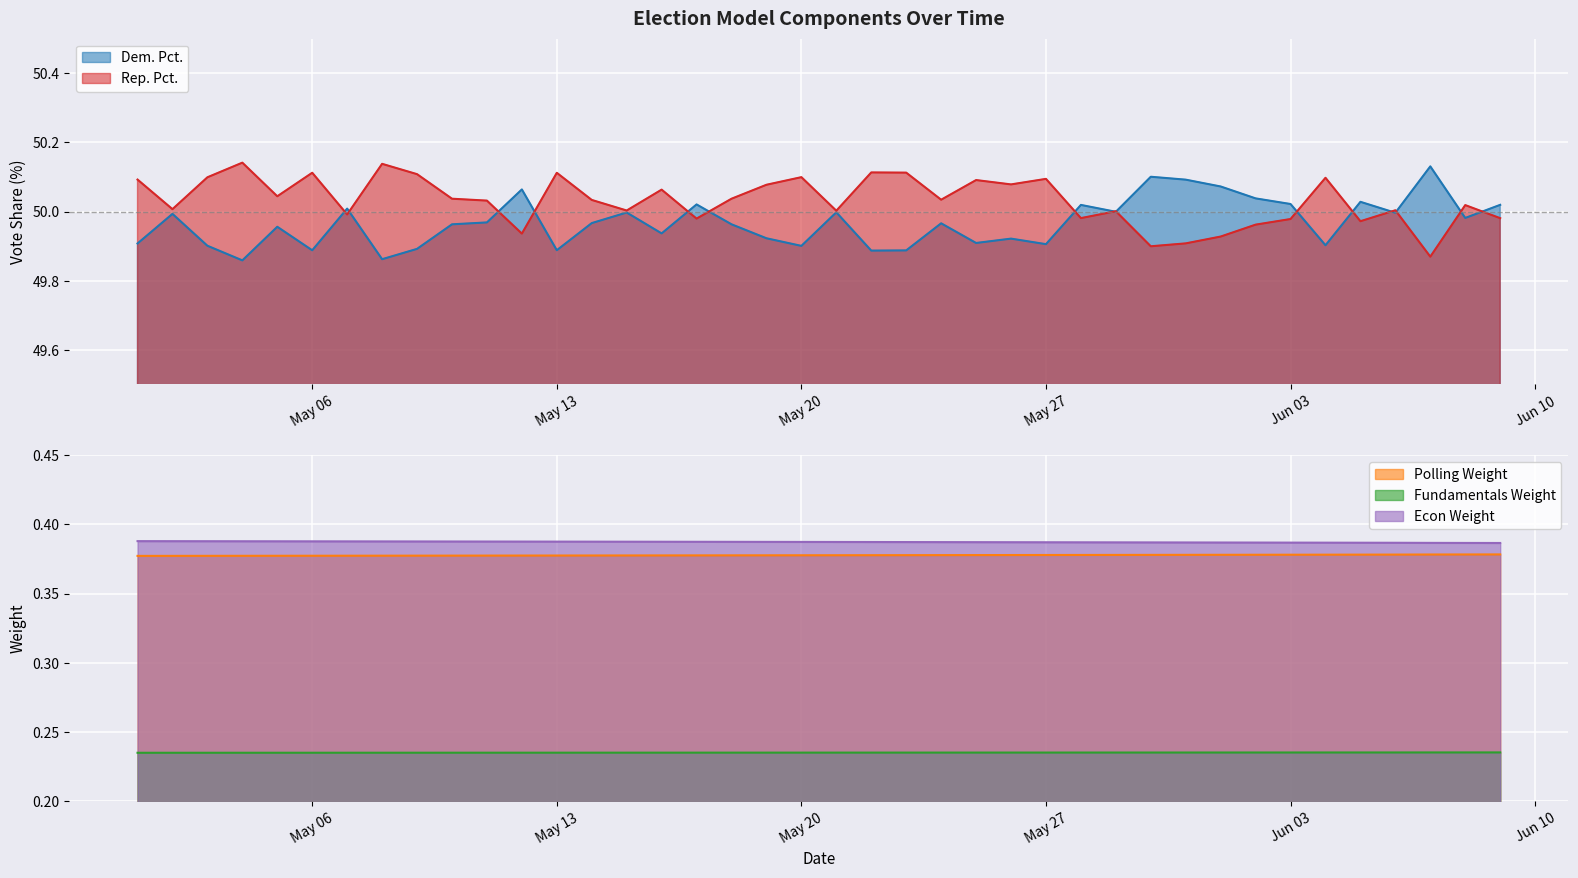

What is the total value across all series at 2025-05-03?

101.0